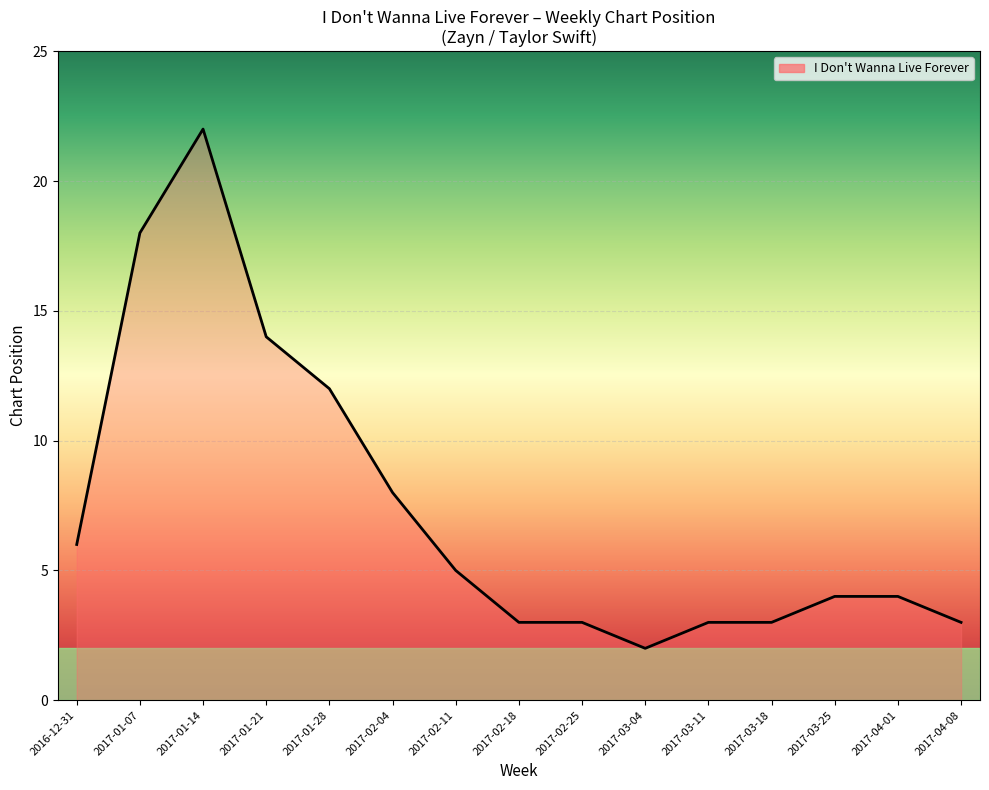

What is the difference between the maximum and minimum values?

20